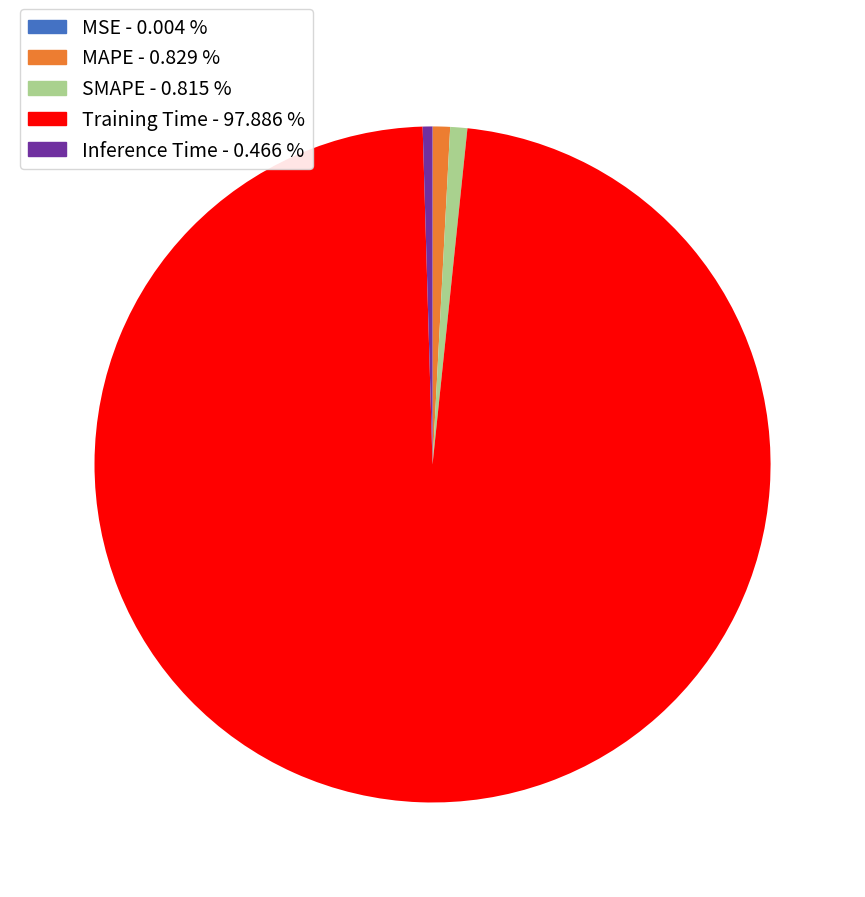

What is the majority slice?

Training Time